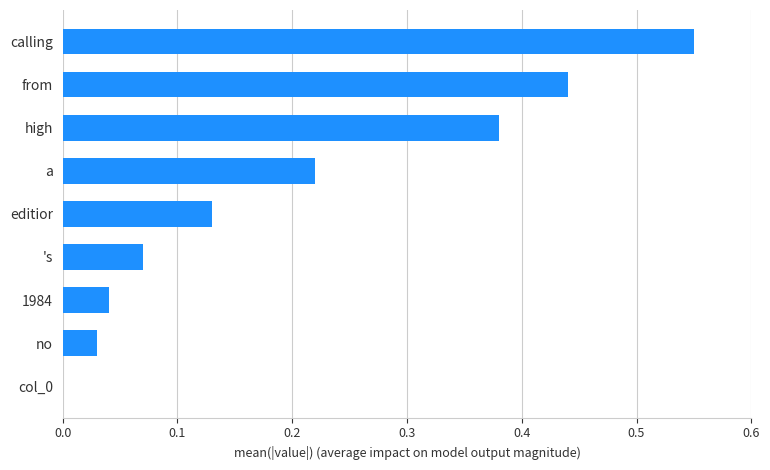

How many categories are shown in the chart?

9